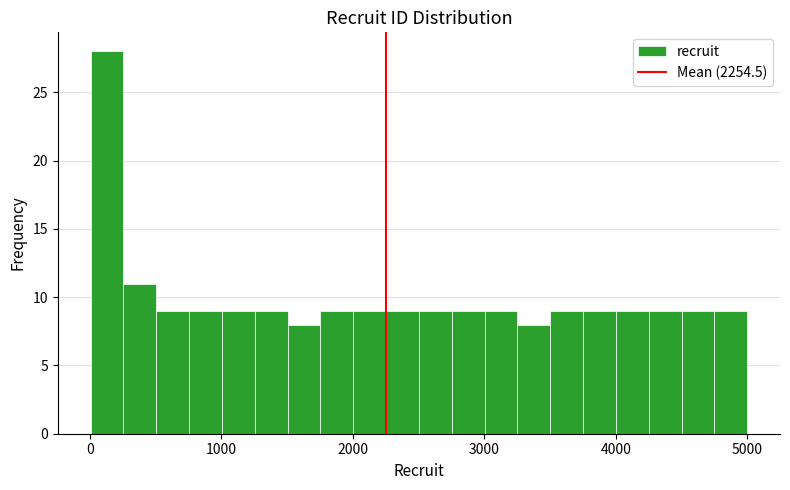

Read against the x-axis, roughly where is the centre of the tallest bar?

100